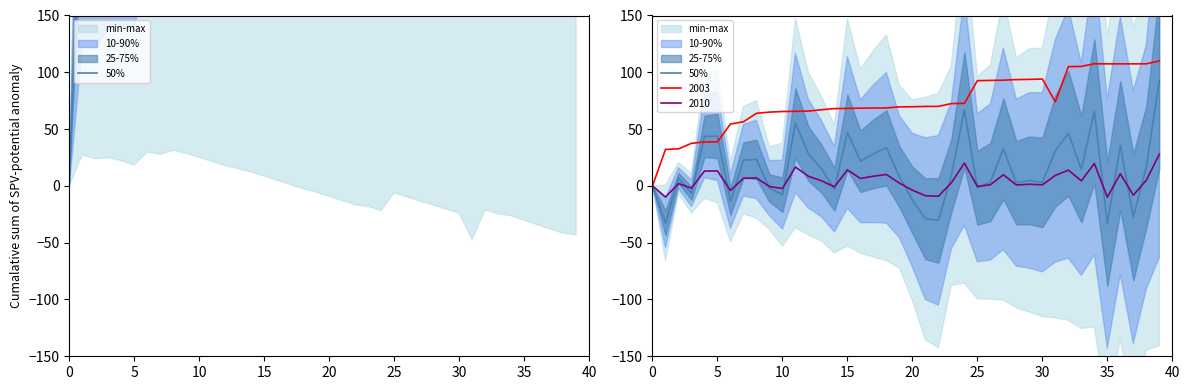

Which has a higher value, 19 or 10?

19